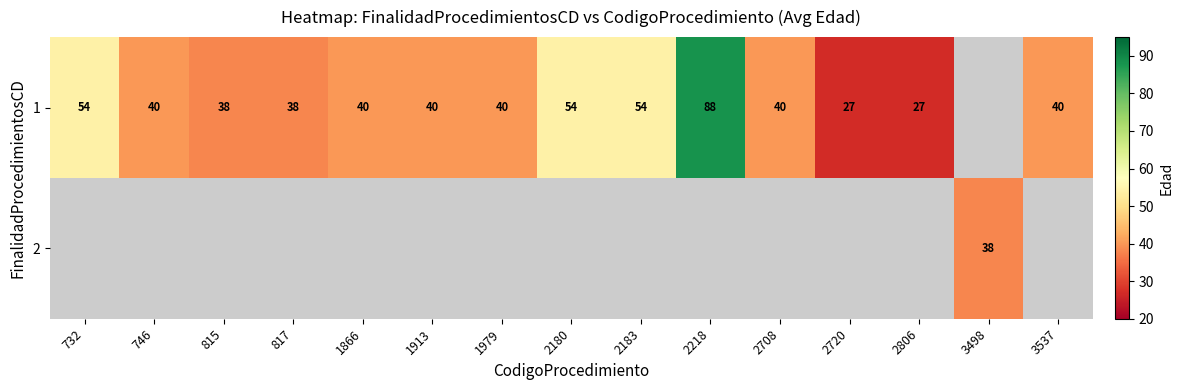

The value of 1 at 2720 is 27. True or false?

True